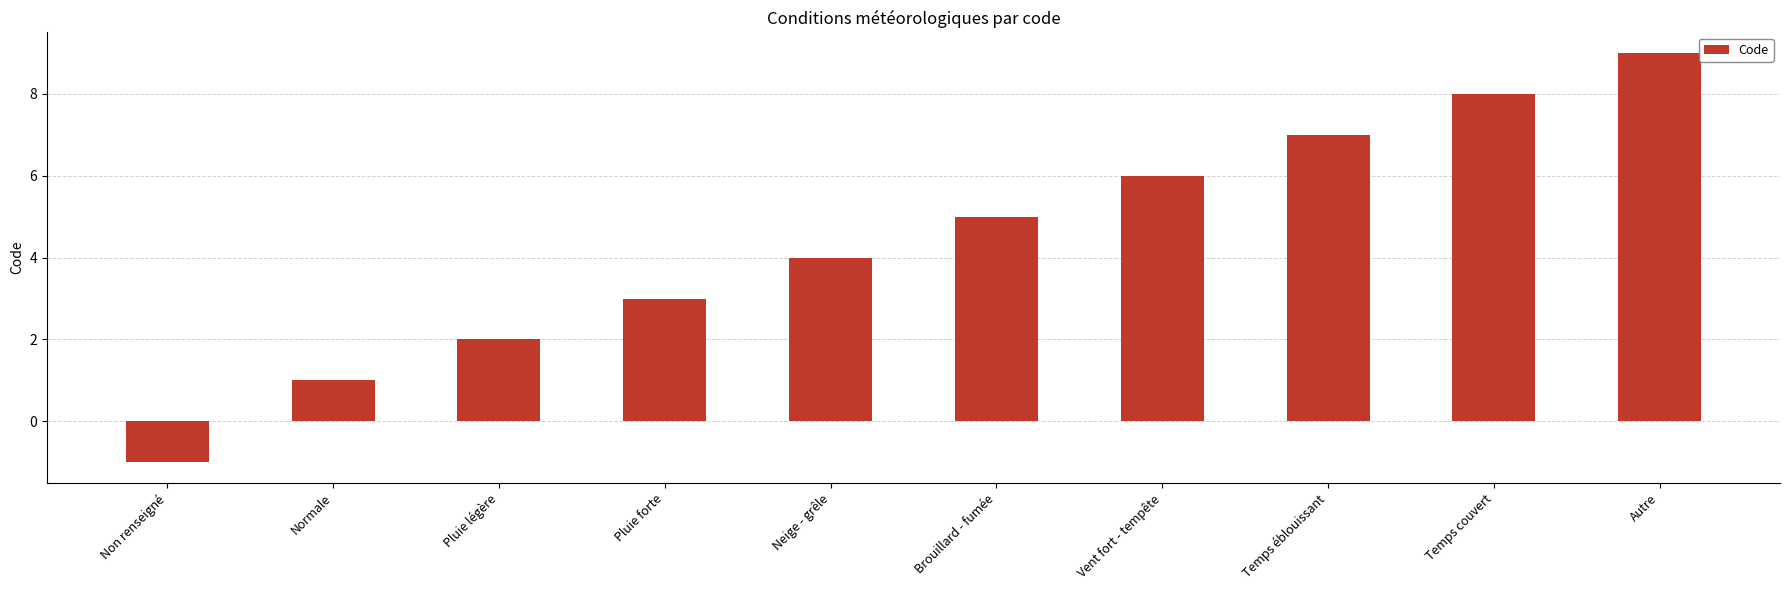

How many values are above zero?

9